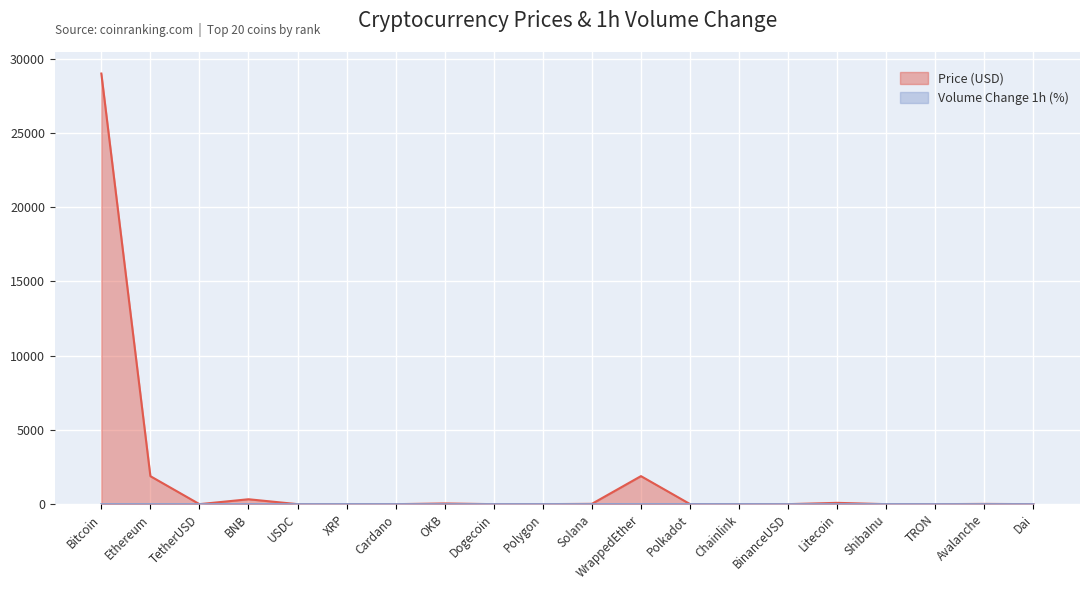

At which category does Price (USD) reach its first local valley?

TetherUSD